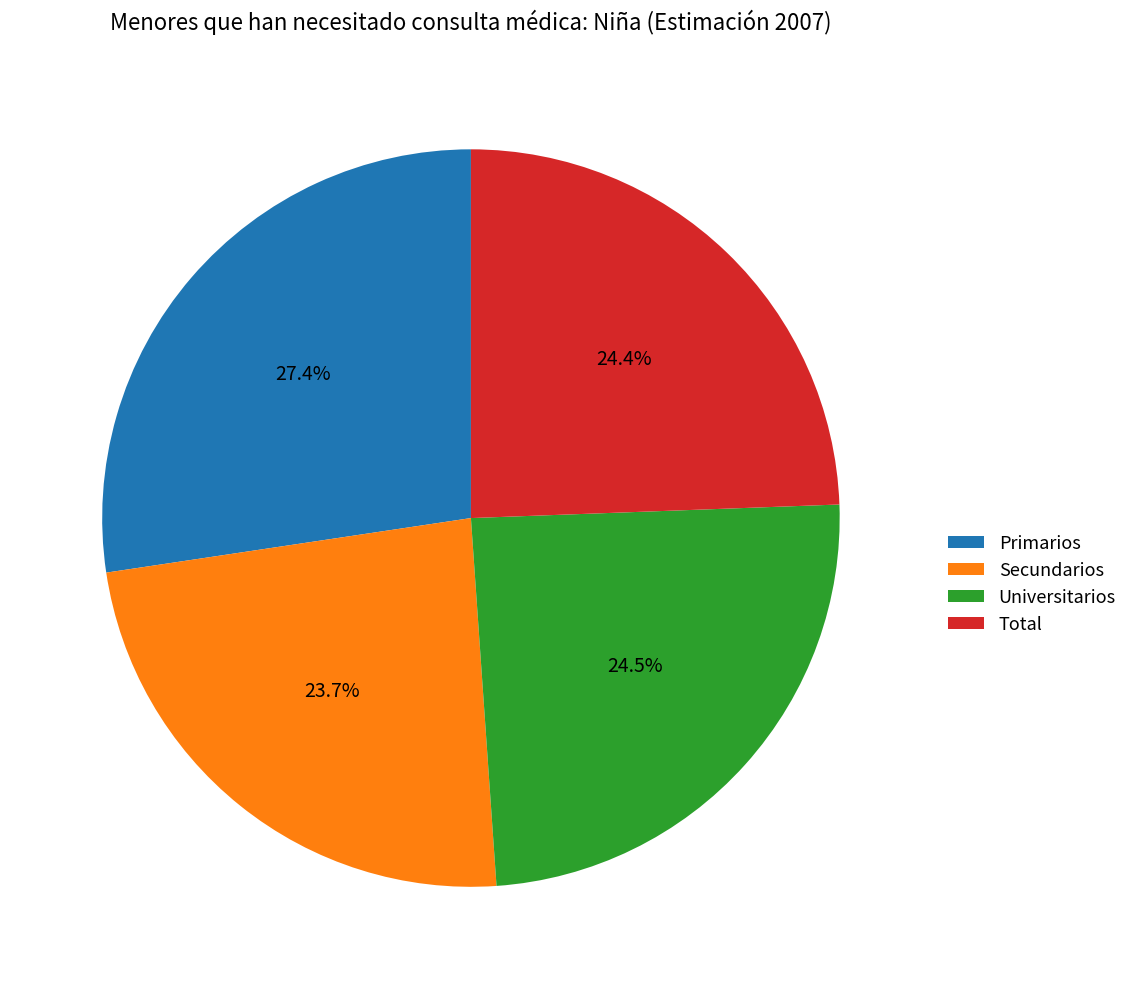

Count the number of slices in the pie.

4